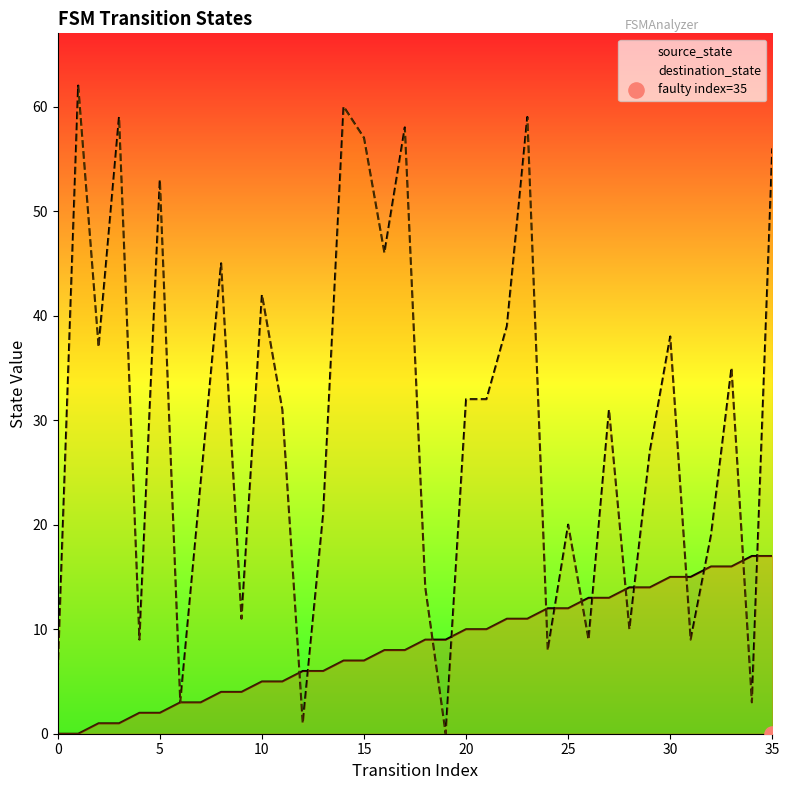

At how many categories does at least one series exceed 30?

19